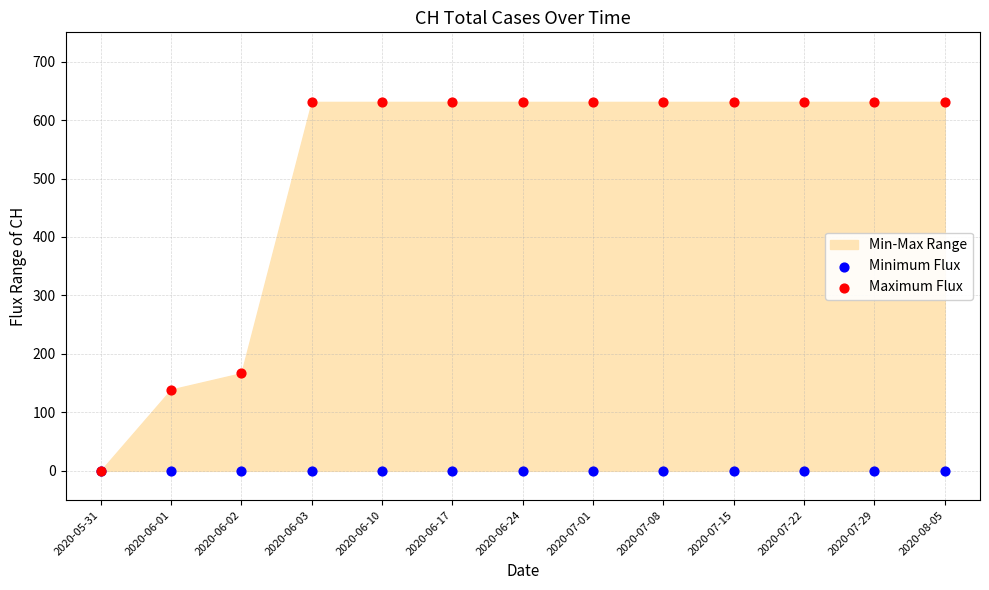

In the Maximum Flux series, what Y value is closest to 315?

167